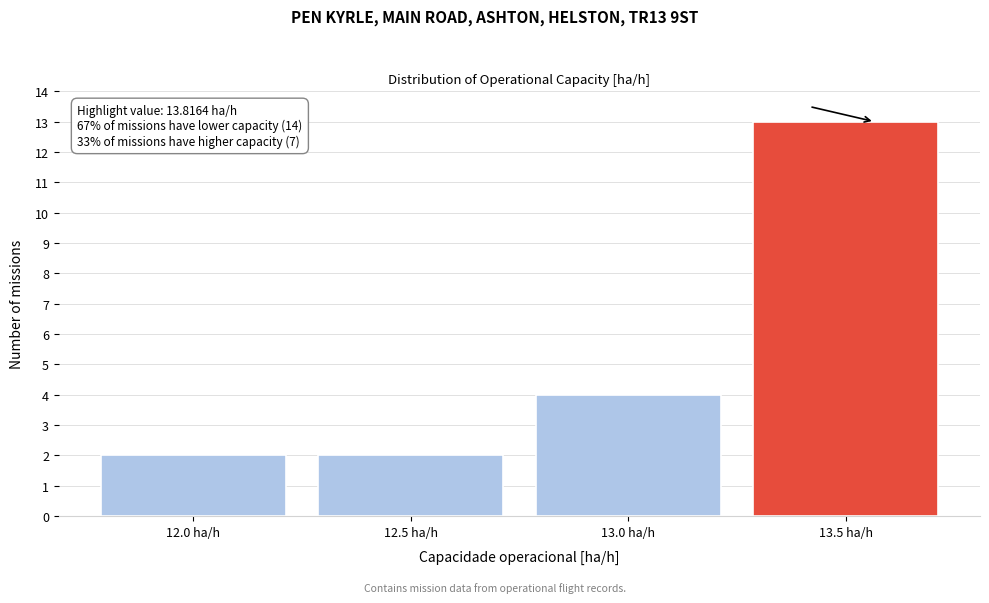

Reading left to right, what are all the values shown in this chart?

2	2	4	13